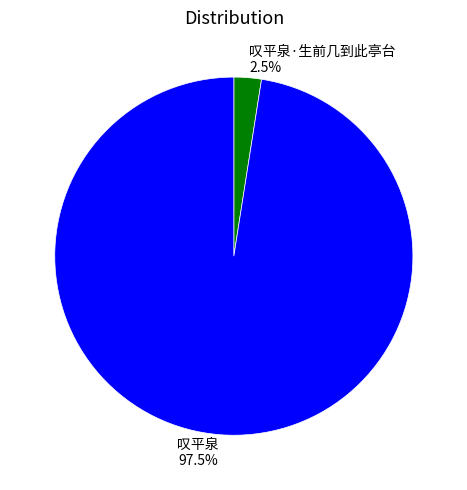

To the nearest percent, what is the difference between the 叹平泉·生前几到此亭台 and 叹平泉 slice percentages?

95%